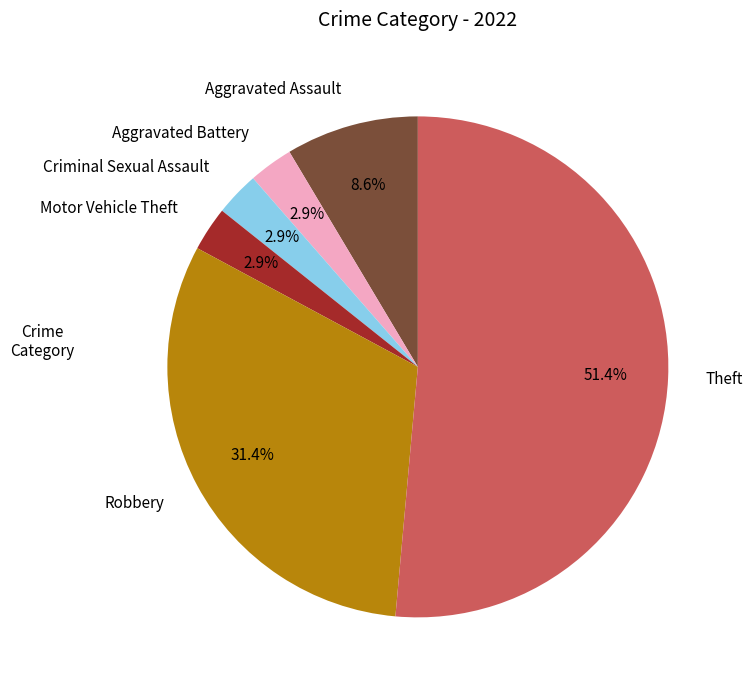

What percentage is NOT represented by Criminal Sexual Assault?

97.1%